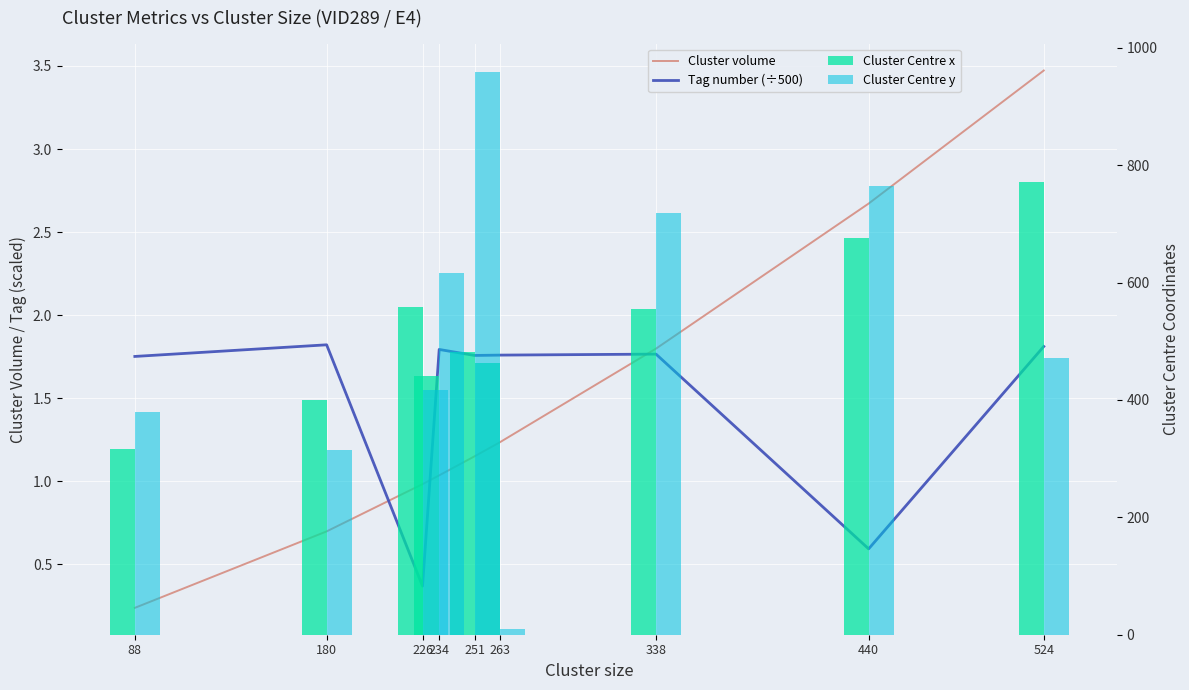

What is the smallest value displayed?

0.2